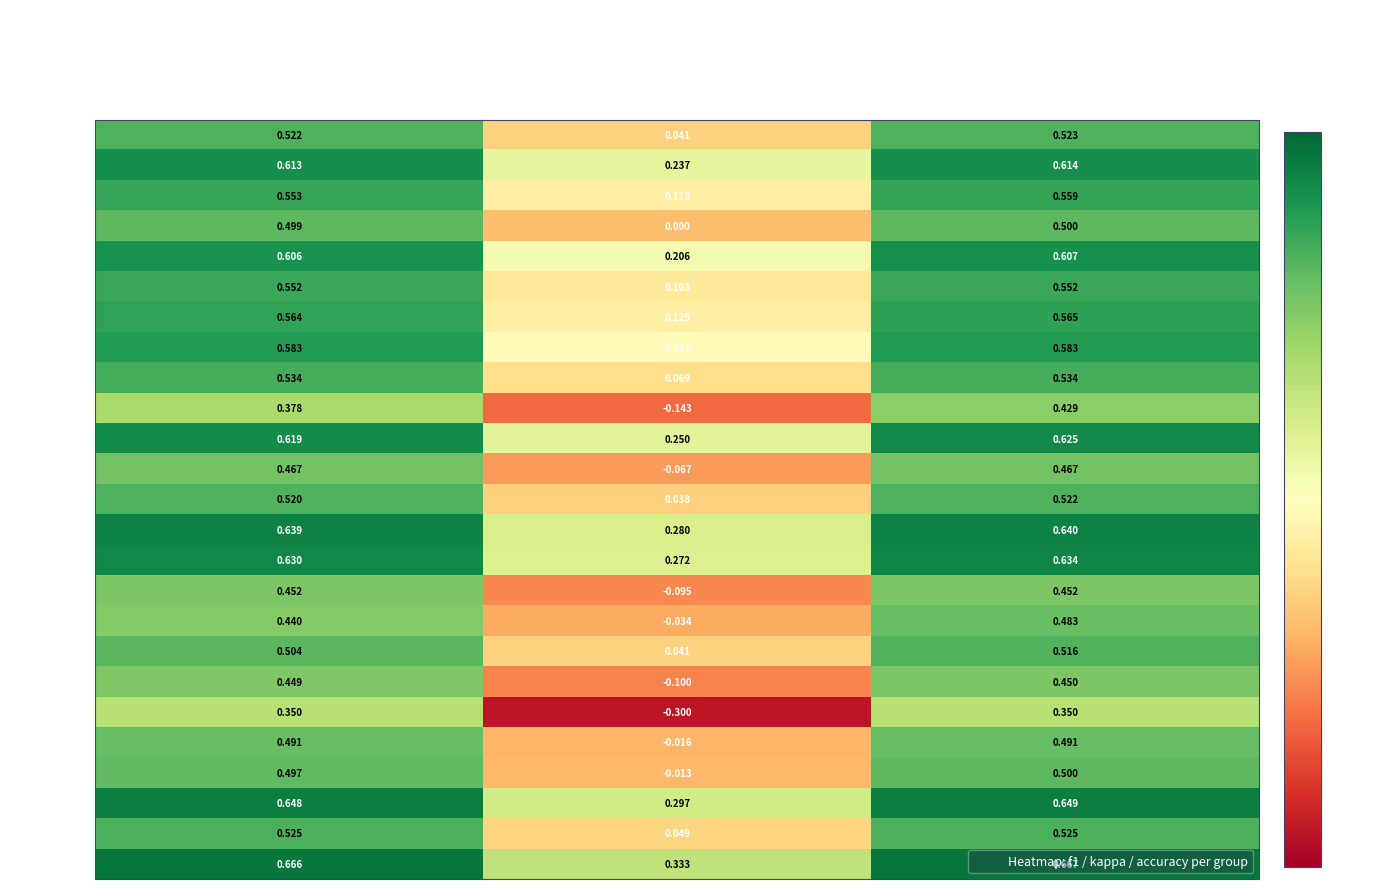

At which category is the sum across all series the highest?

accuracy